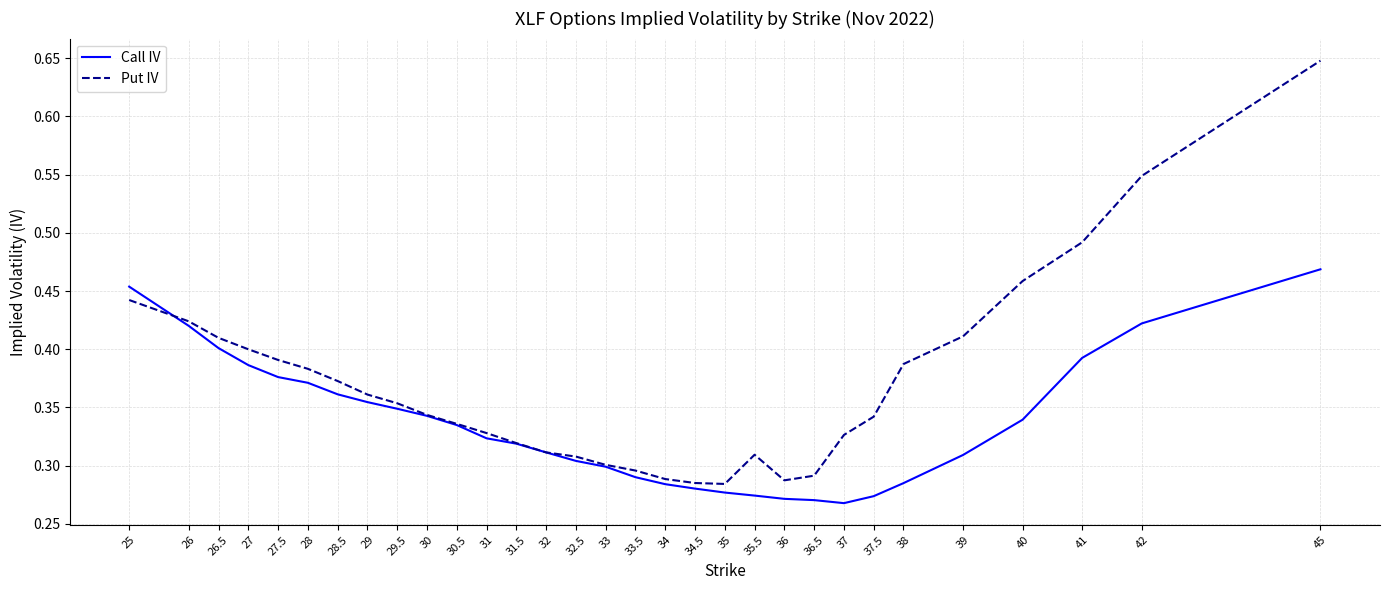

What position from the left is 28.5?

7